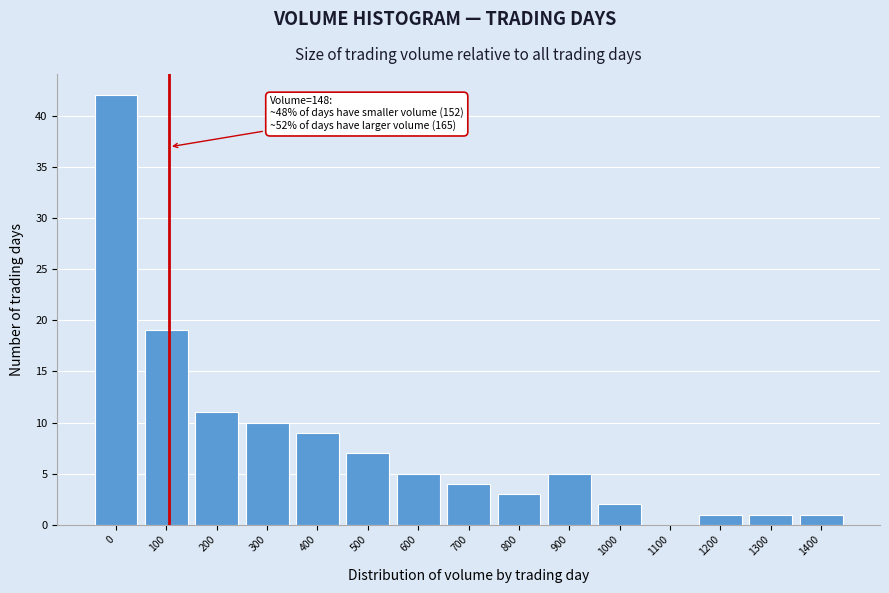

Reading right to left, transcribe all the data shown in this chart.

1400=1	1300=1	1200=1	1100=0	1000=2	900=5	800=3	700=4	600=5	500=7	400=9	300=10	200=11	100=19	0=42